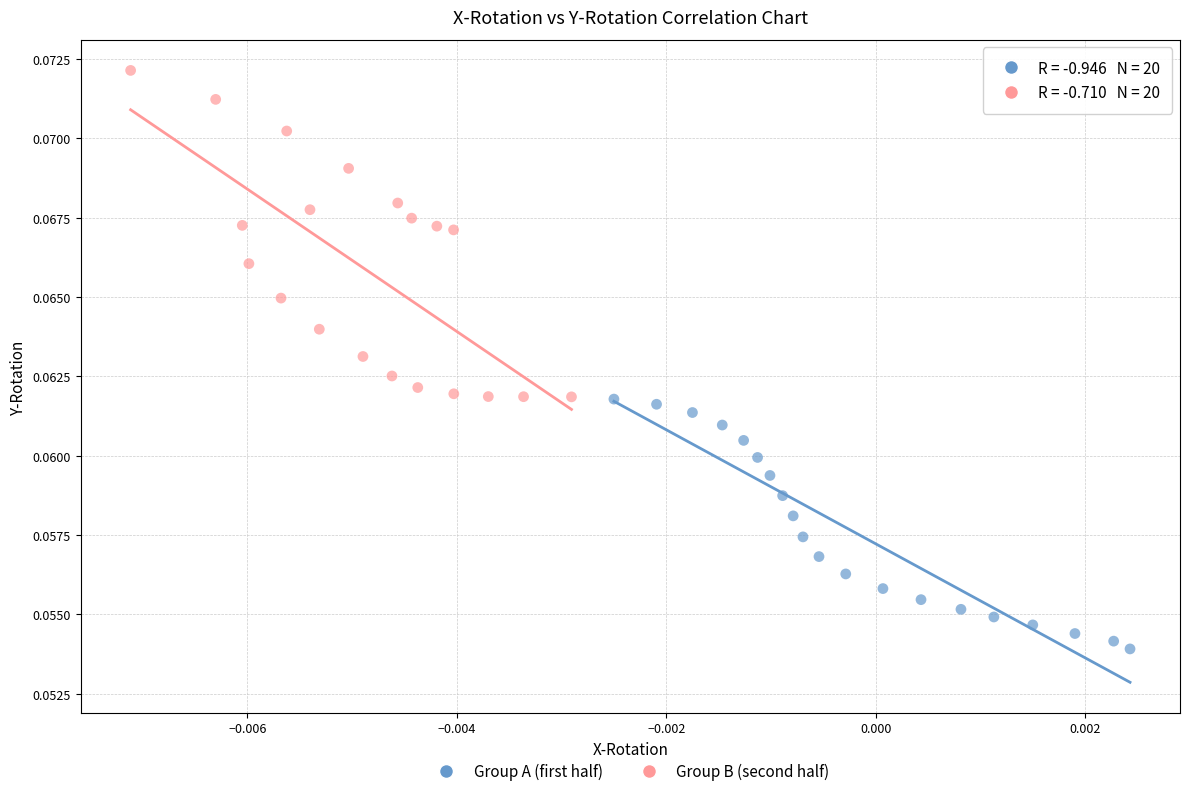

Which series contains the lowest Y value?

Group A (first half)